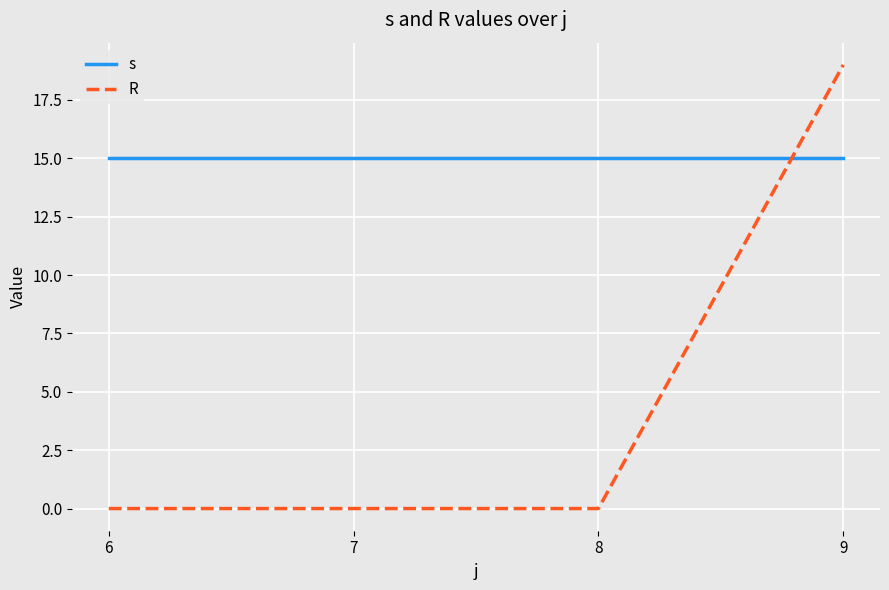

True or false: s and R intersect in this chart.

True